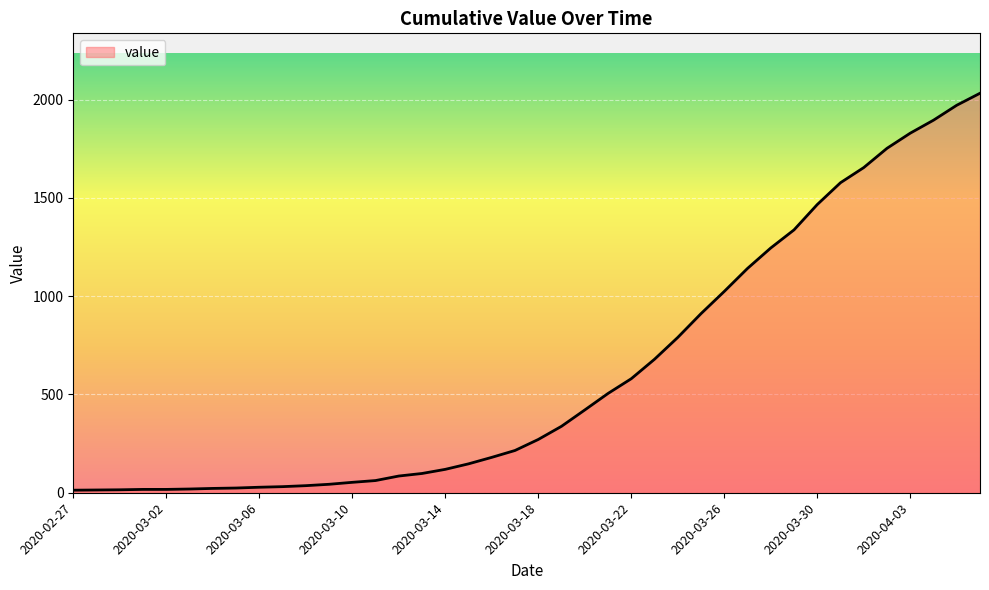

What is the difference between the maximum and minimum values?

2019